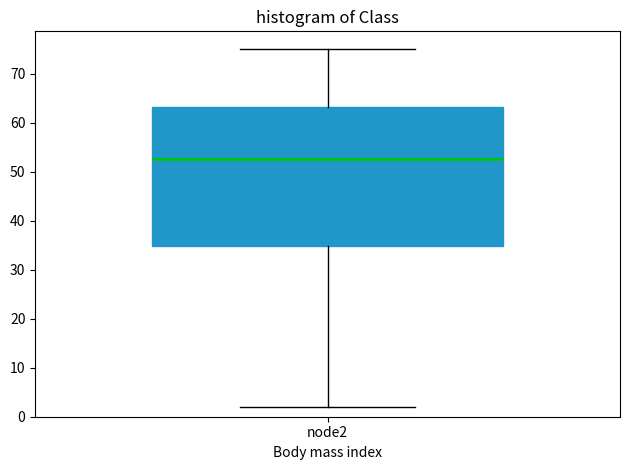

Where does the lower whisker of the box for node2 end on the y-axis? The values are not printed on the chart, so give them approximately, as read against the axis.

2